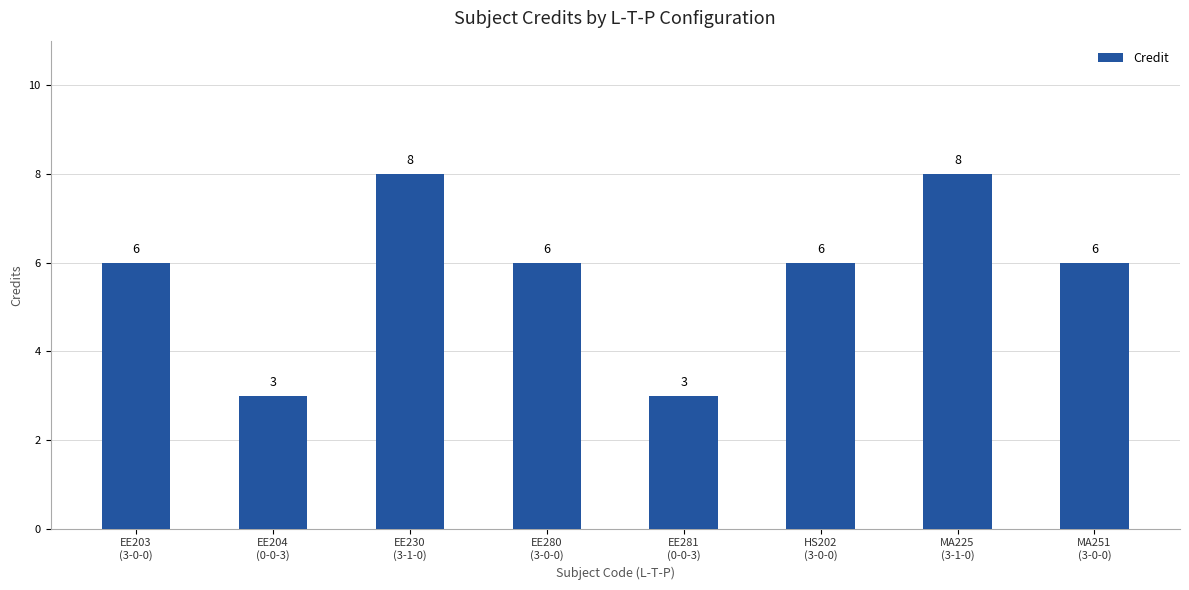

Count the values in the range 6 to 8.

6